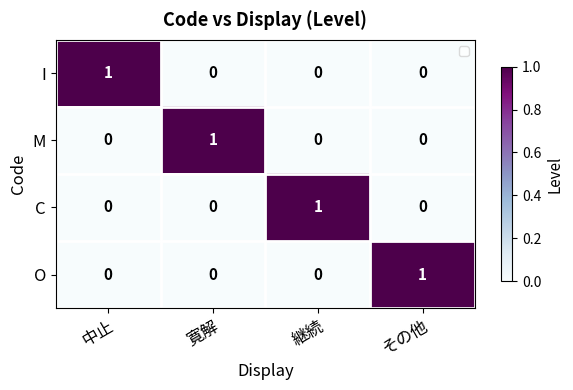

True or false: C has a value of 0 at 中止.

True